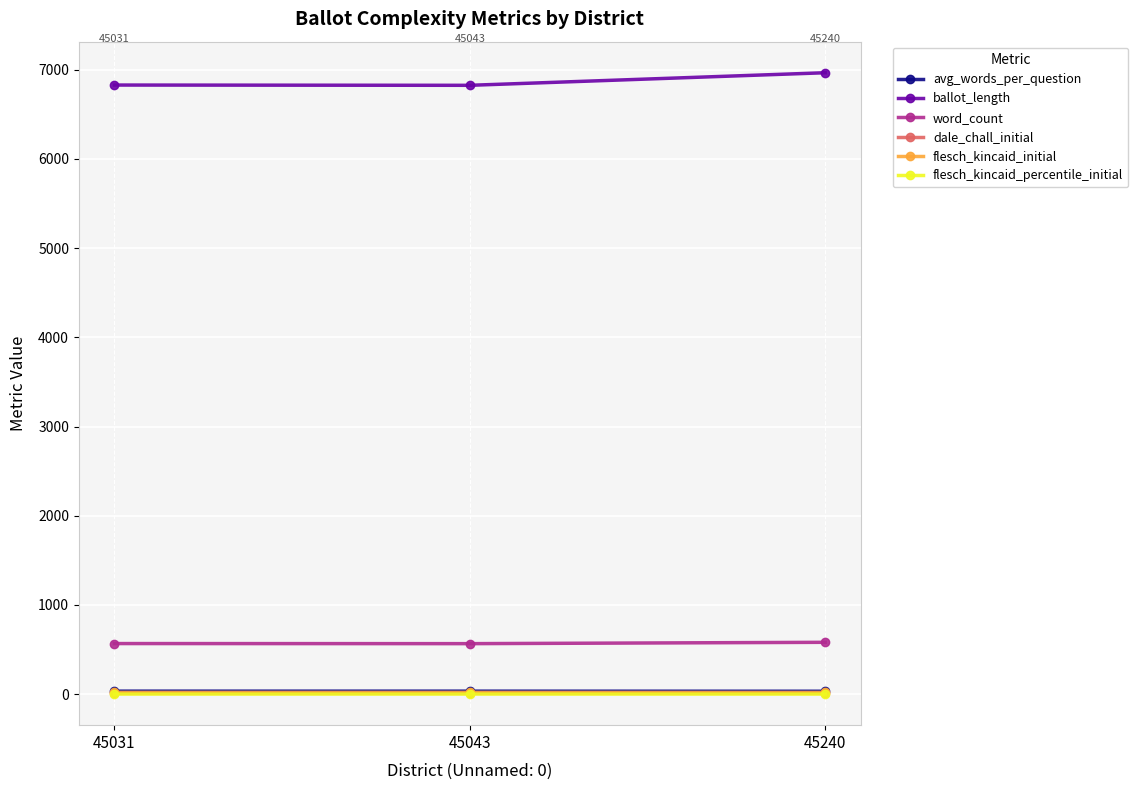

At which category does the chart reach its peak across all series?

45240